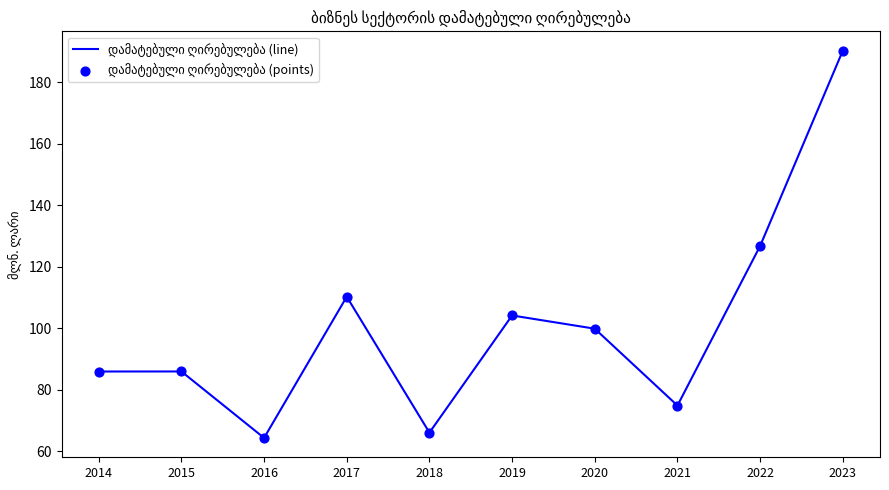

What is the change in value from 2015 to 2021?

-11.1